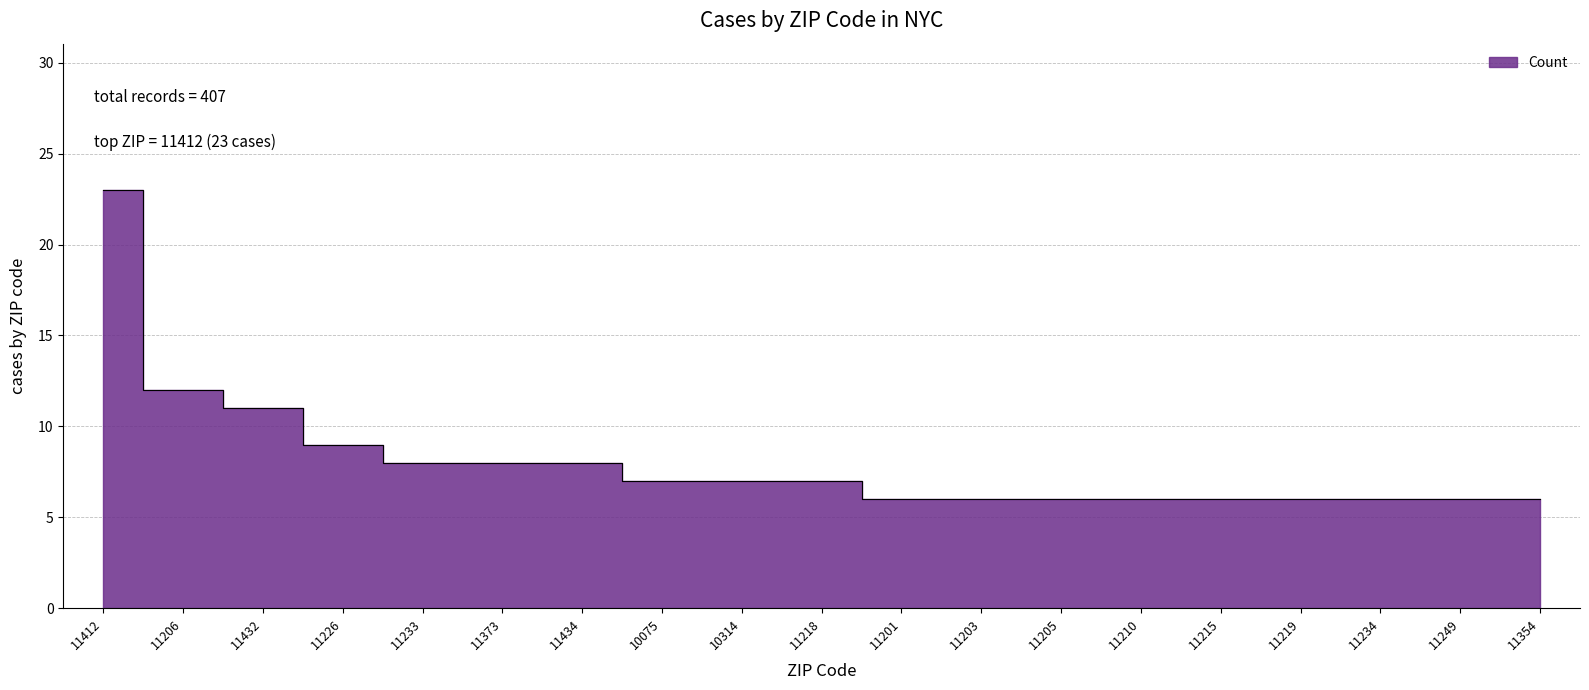

True or false: the data has more than 0 interior local peaks.

False